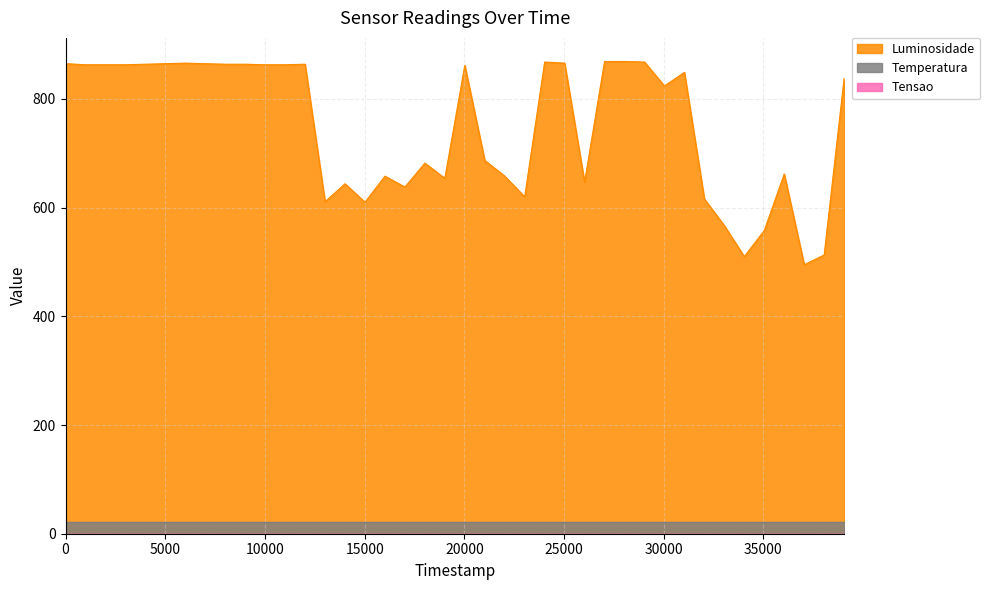

The Tensao series shows 0.2 at 31. True or false?

True